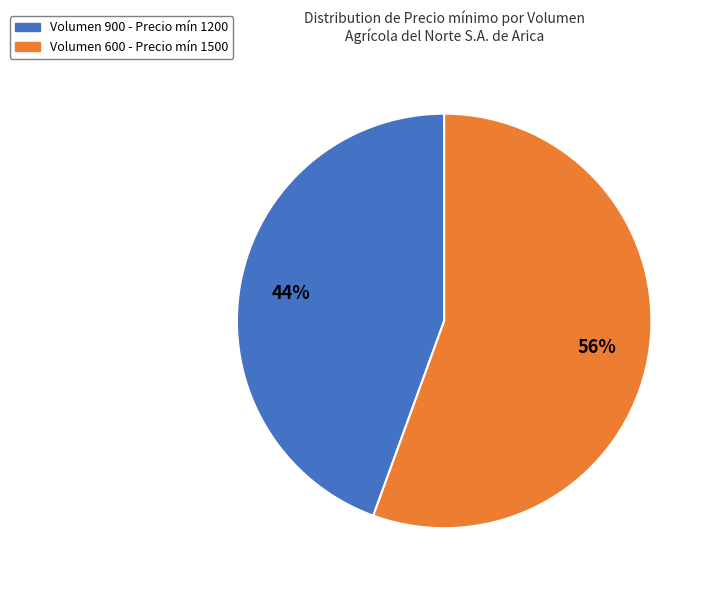

Is there any slice that represents more than half of the pie?

Yes